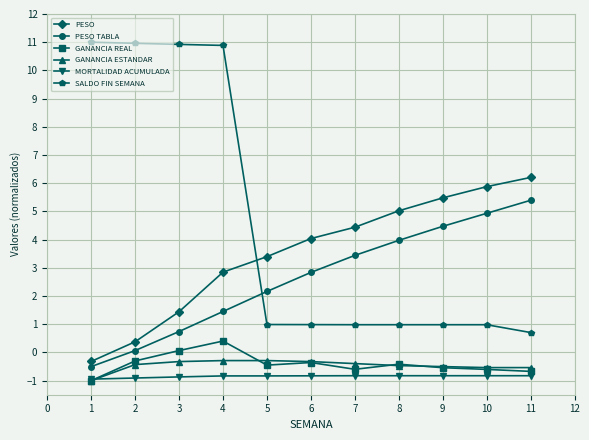

True or false: PESO and MORTALIDAD ACUMULADA cross at least once.

False